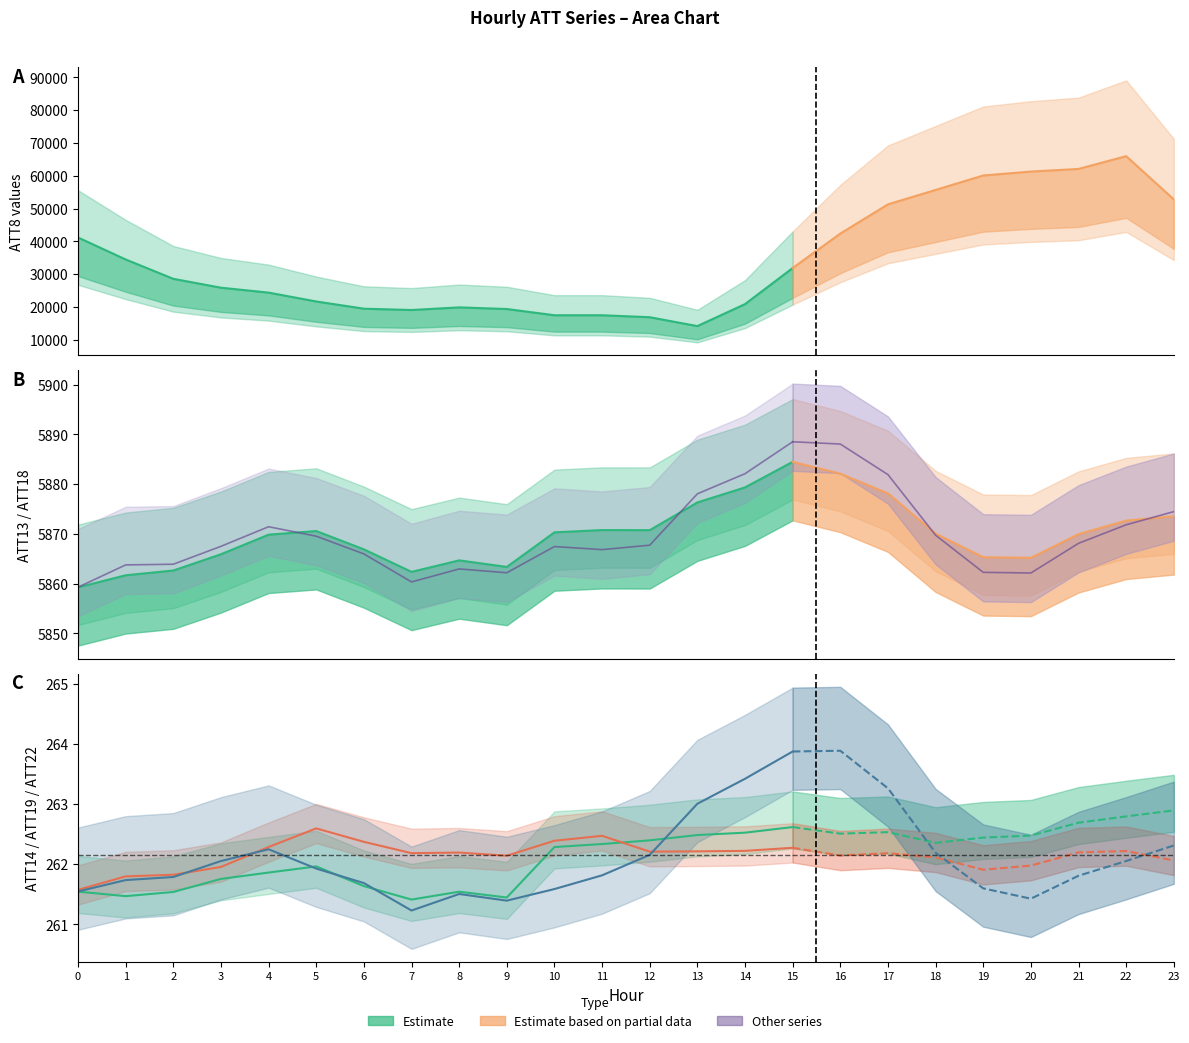

Read the ATT22 value at 4.

262.2